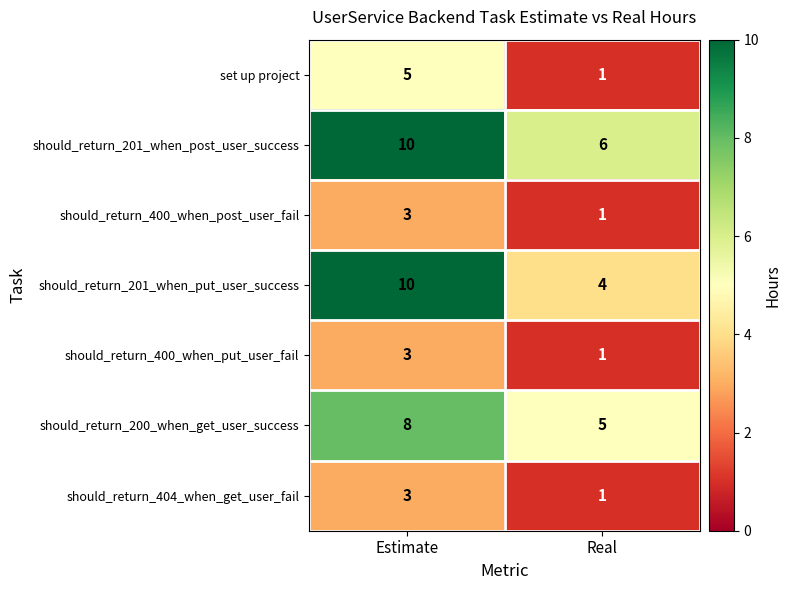

What is the sum of the should_return_201_when_put_user_success values at Real and Estimate?

14